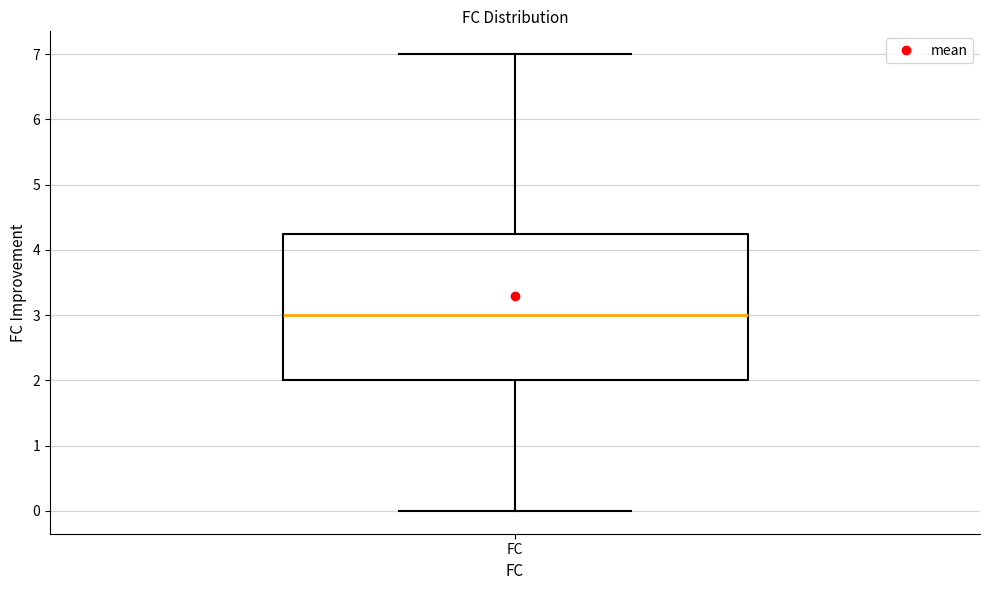

Read this box plot against the y-axis: the position of the median line, the range covered by the box, and the ends of both whiskers. The values are not printed on the chart, so give them approximately, as read against the axis.

median 3.0, box 2.0 to 4.3, whiskers 0.0 to 7.0